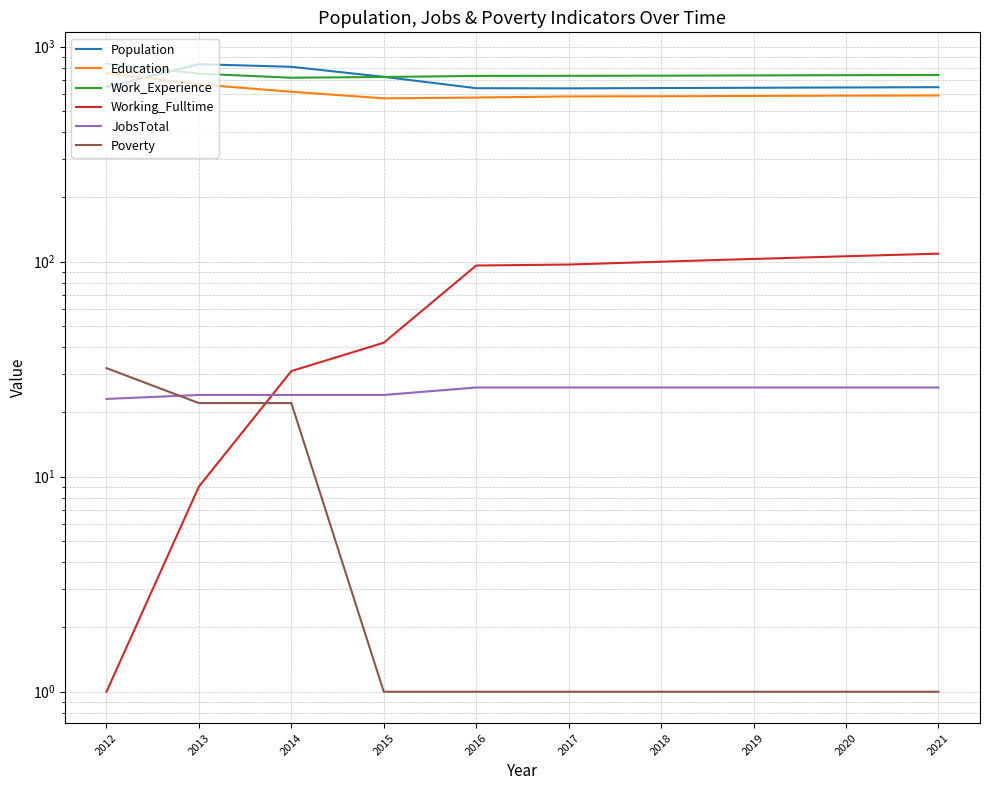

At which category is the sum across all series the highest?

2013